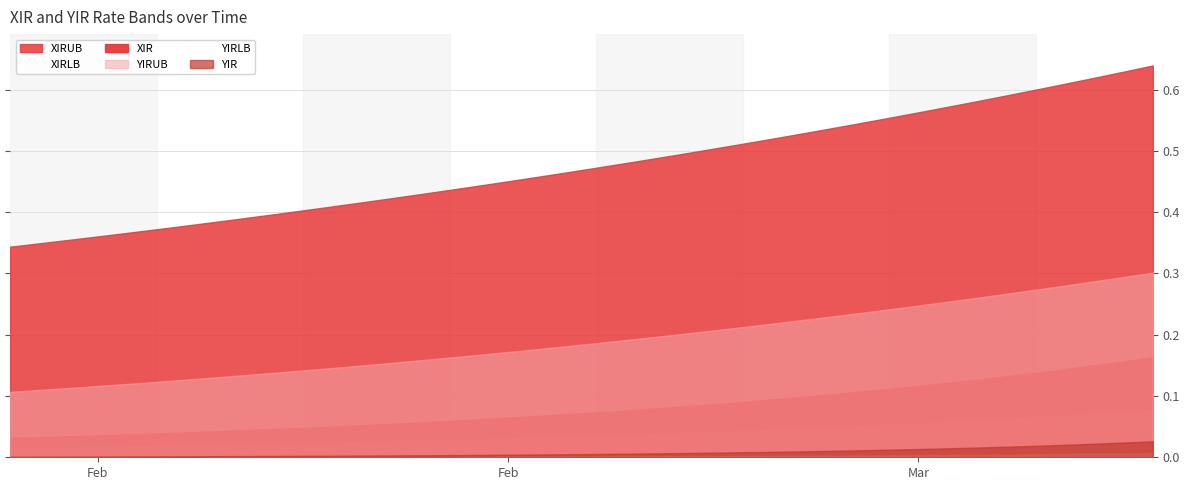

Reading left to right, list all the values displayed in this chart.

XIR: 0=0.0	1=0.0	2=0.0	3=0.0	4=0.0	5=0.0	6=0.0	7=0.0	8=0.0	9=0.0	10=0.0	11=0.1	12=0.1	13=0.1	14=0.1	15=0.1	16=0.1	17=0.1	18=0.1	19=0.1	20=0.1	21=0.1	22=0.1	23=0.1	24=0.1	25=0.1	26=0.1	27=0.1	28=0.1	29=0.1	30=0.1	31=0.1	32=0.1	33=0.1	34=0.1	35=0.1	36=0.1	37=0.2	38=0.2	39=0.2
XIRLB: 0=0.0	1=0.0	2=0.0	3=0.0	4=0.0	5=0.0	6=0.0	7=0.0	8=0.0	9=0.0	10=0.0	11=0.0	12=0.0	13=0.0	14=0.0	15=0.0	16=0.0	17=0.0	18=0.0	19=0.0	20=0.0	21=0.0	22=0.0	23=0.0	24=0.0	25=0.0	26=0.0	27=0.0	28=0.0	29=0.1	30=0.1	31=0.1	32=0.1	33=0.1	34=0.1	35=0.1	36=0.1	37=0.1	38=0.1	39=0.1
XIRUB: 0=0.3	1=0.3	2=0.4	3=0.4	4=0.4	5=0.4	6=0.4	7=0.4	8=0.4	9=0.4	10=0.4	11=0.4	12=0.4	13=0.4	14=0.4	15=0.4	16=0.4	17=0.5	18=0.5	19=0.5	20=0.5	21=0.5	22=0.5	23=0.5	24=0.5	25=0.5	26=0.5	27=0.5	28=0.5	29=0.5	30=0.6	31=0.6	32=0.6	33=0.6	34=0.6	35=0.6	36=0.6	37=0.6	38=0.6	39=0.6
YIR: 0=0.0	1=0.0	2=0.0	3=0.0	4=0.0	5=0.0	6=0.0	7=0.0	8=0.0	9=0.0	10=0.0	11=0.0	12=0.0	13=0.0	14=0.0	15=0.0	16=0.0	17=0.0	18=0.0	19=0.0	20=0.0	21=0.0	22=0.0	23=0.0	24=0.0	25=0.0	26=0.0	27=0.0	28=0.0	29=0.0	30=0.0	31=0.0	32=0.0	33=0.0	34=0.0	35=0.0	36=0.0	37=0.0	38=0.0	39=0.0
YIRLB: 0=0.0	1=0.0	2=0.0	3=0.0	4=0.0	5=0.0	6=0.0	7=0.0	8=0.0	9=0.0	10=0.0	11=0.0	12=0.0	13=0.0	14=0.0	15=0.0	16=0.0	17=0.0	18=0.0	19=0.0	20=0.0	21=0.0	22=0.0	23=0.0	24=0.0	25=0.0	26=0.0	27=0.0	28=0.0	29=0.0	30=0.0	31=0.0	32=0.0	33=0.0	34=0.0	35=0.0	36=0.0	37=0.0	38=0.0	39=0.0
YIRUB: 0=0.1	1=0.1	2=0.1	3=0.1	4=0.1	5=0.1	6=0.1	7=0.1	8=0.1	9=0.1	10=0.1	11=0.1	12=0.1	13=0.2	14=0.2	15=0.2	16=0.2	17=0.2	18=0.2	19=0.2	20=0.2	21=0.2	22=0.2	23=0.2	24=0.2	25=0.2	26=0.2	27=0.2	28=0.2	29=0.2	30=0.2	31=0.2	32=0.3	33=0.3	34=0.3	35=0.3	36=0.3	37=0.3	38=0.3	39=0.3